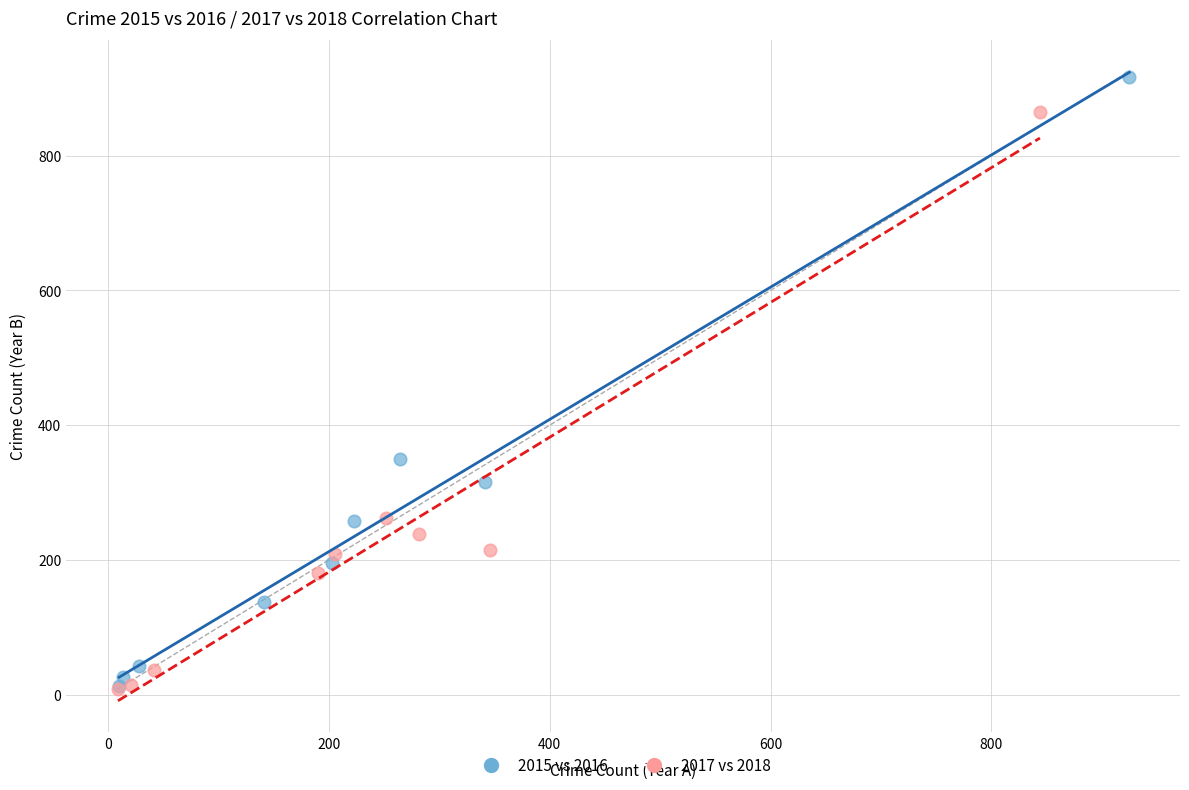

What are all the series names shown in the legend?

2015 vs 2016, 2017 vs 2018